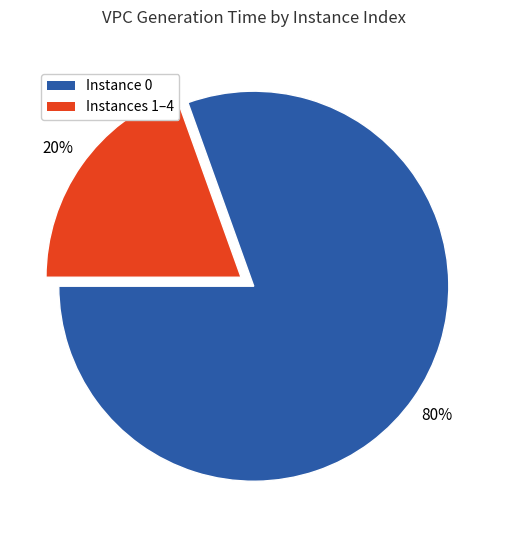

Is there any slice that represents more than half of the pie?

Yes